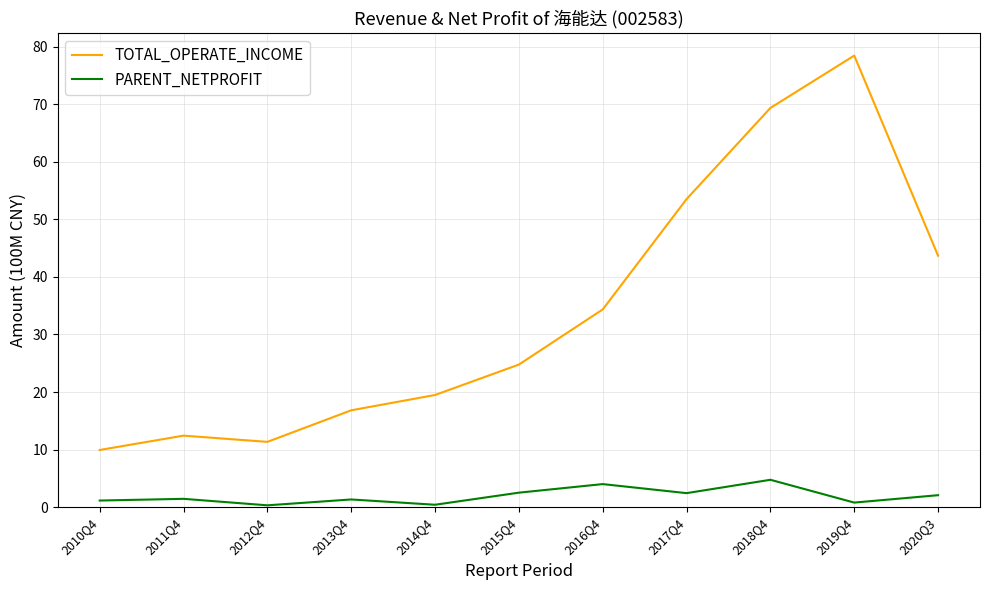

At which category does TOTAL_OPERATE_INCOME reach its first local peak?

2011Q4